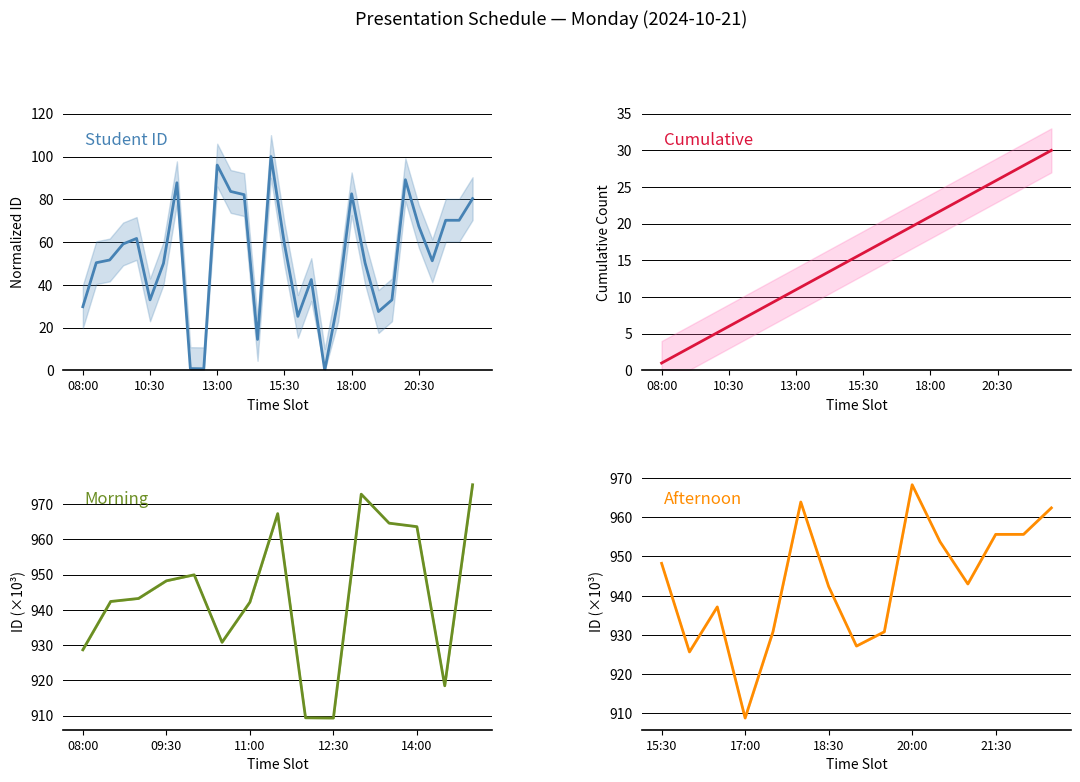

Reading right to left, what are all the values shown in this chart?

80.3	70.2	70.2	51.2	67.4	89.2	33.0	27.5	50.3	82.6	33.0	0.0	42.5	25.3	59.1	100.0	14.5	82.2	83.7	96.0	0.7	0.8	87.7	50.0	33.0	61.7	59.1	51.6	50.3	29.8